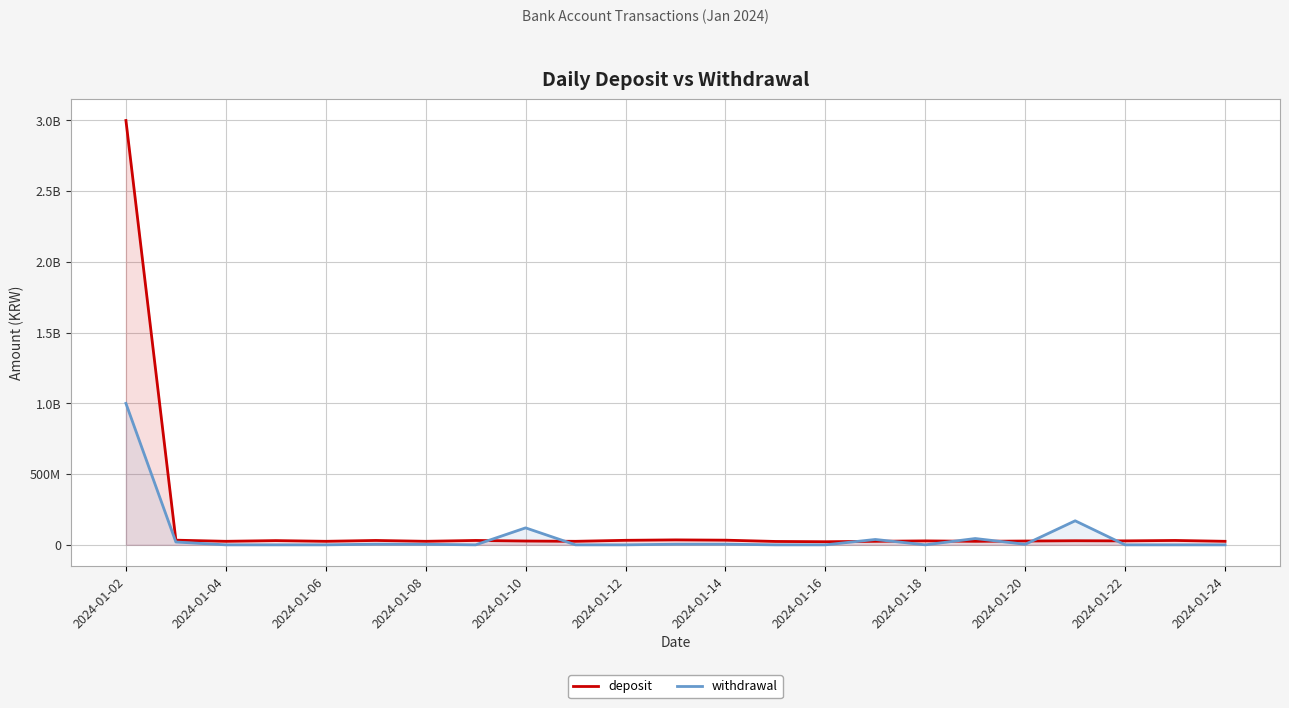

At which category is the sum across all series the highest?

2024-01-02